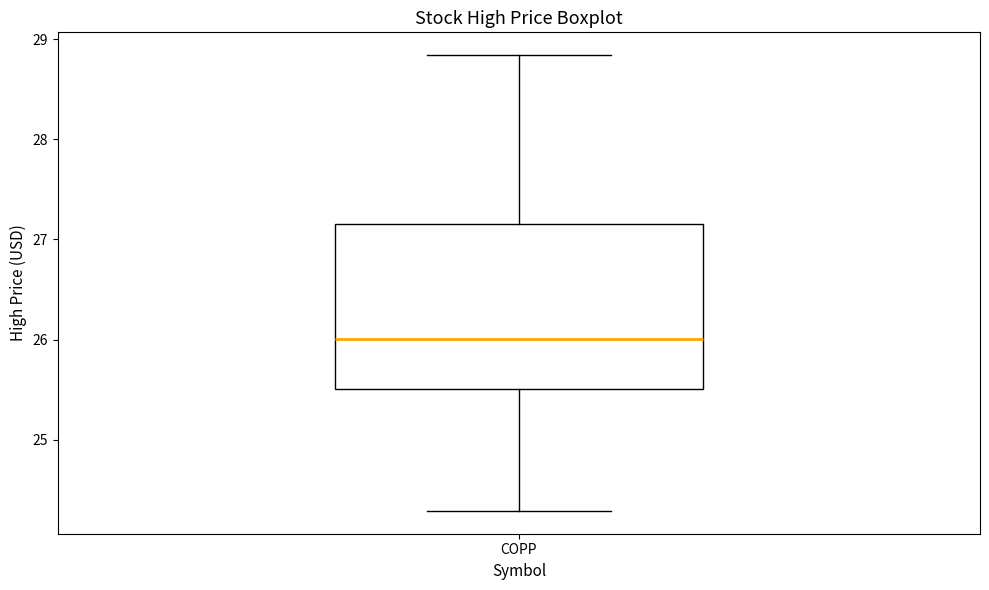

Read this box plot against the y-axis: the position of the median line, the range covered by the box, and the ends of both whiskers. The values are not printed on the chart, so give them approximately, as read against the axis.

median 26.0, box 25.5 to 27.2, whiskers 24.3 to 28.8